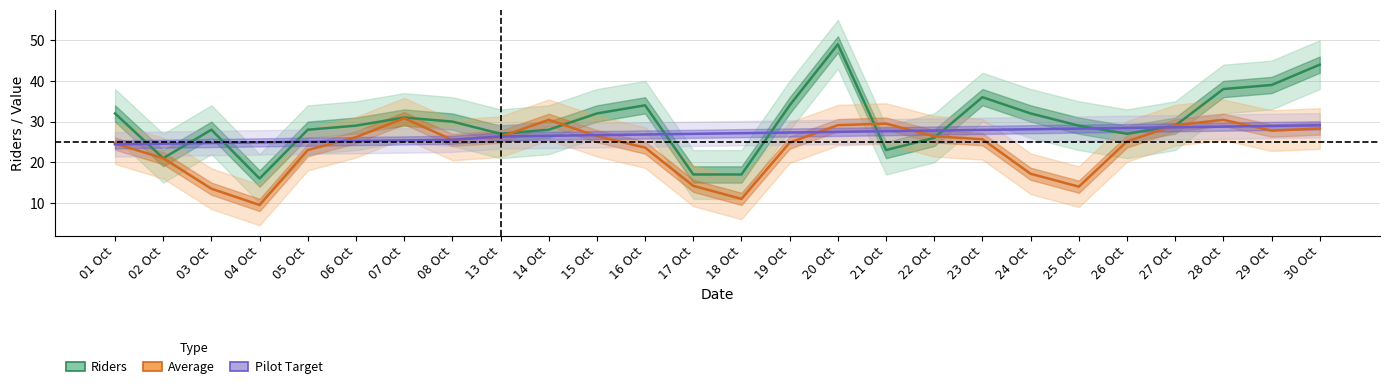

What is the difference between the Riders values at 04 Oct and 20 Oct?

33.0